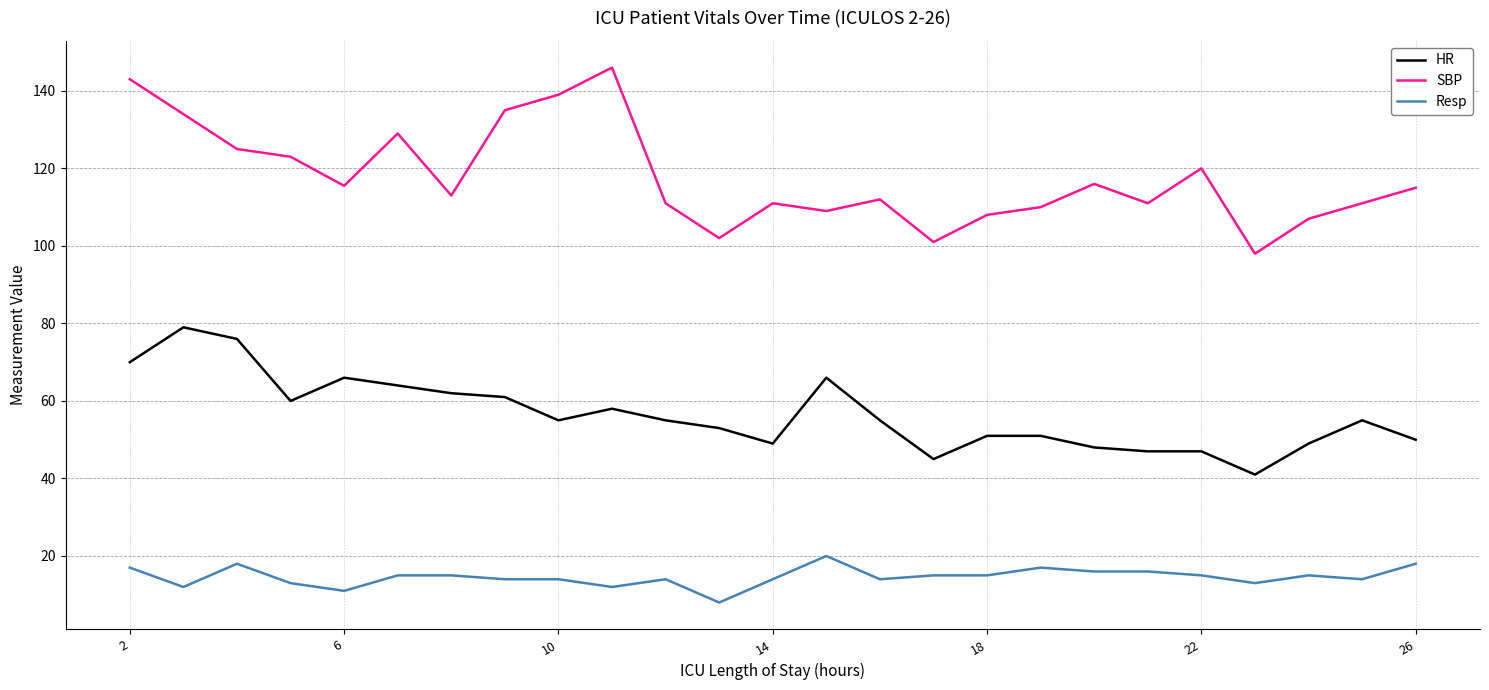

True or false: SBP and Resp intersect in this chart.

False